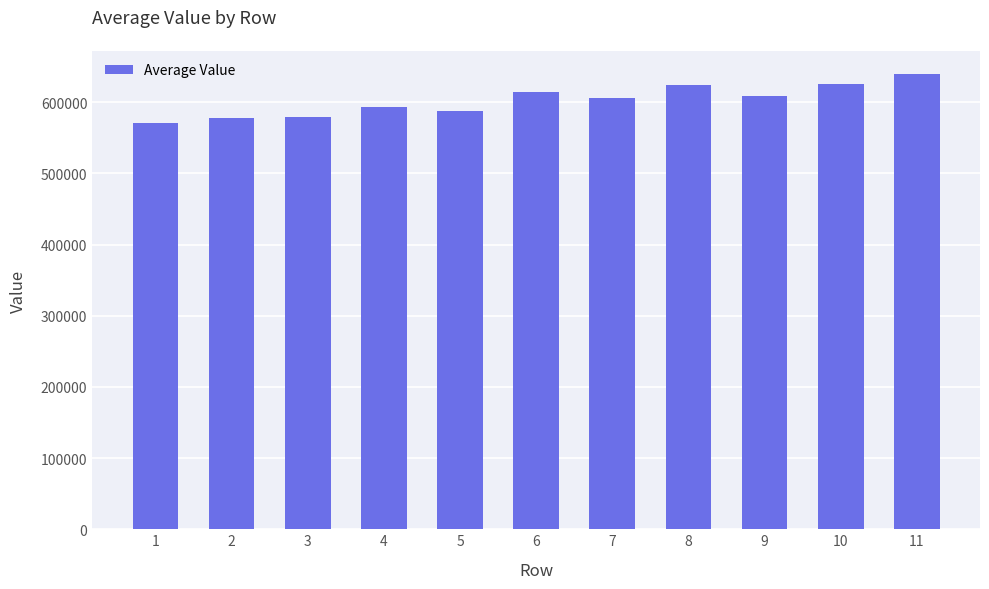

Between 10 and 2, which is larger?

10